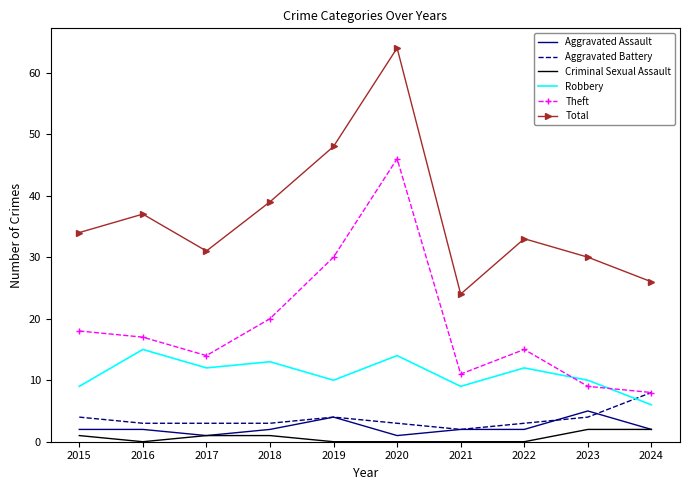

Rank the categories by Theft value from lowest to highest.

2024, 2023, 2021, 2017, 2022, 2016, 2015, 2018, 2019, 2020